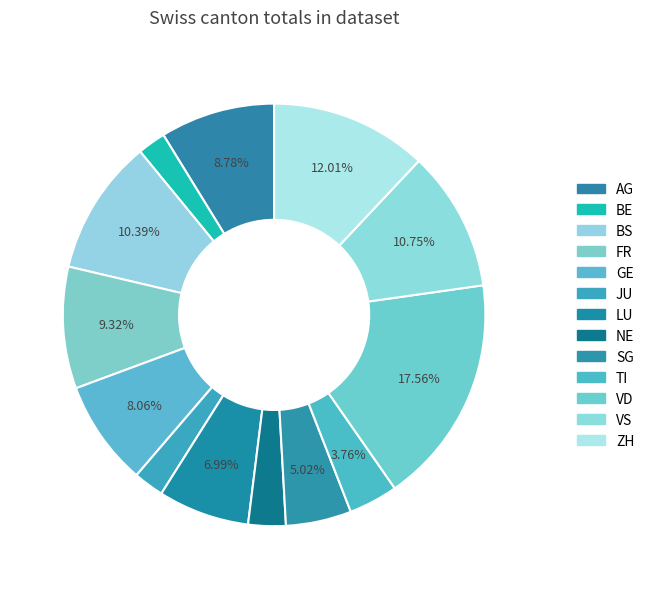

Is there any slice that represents more than half of the pie?

No